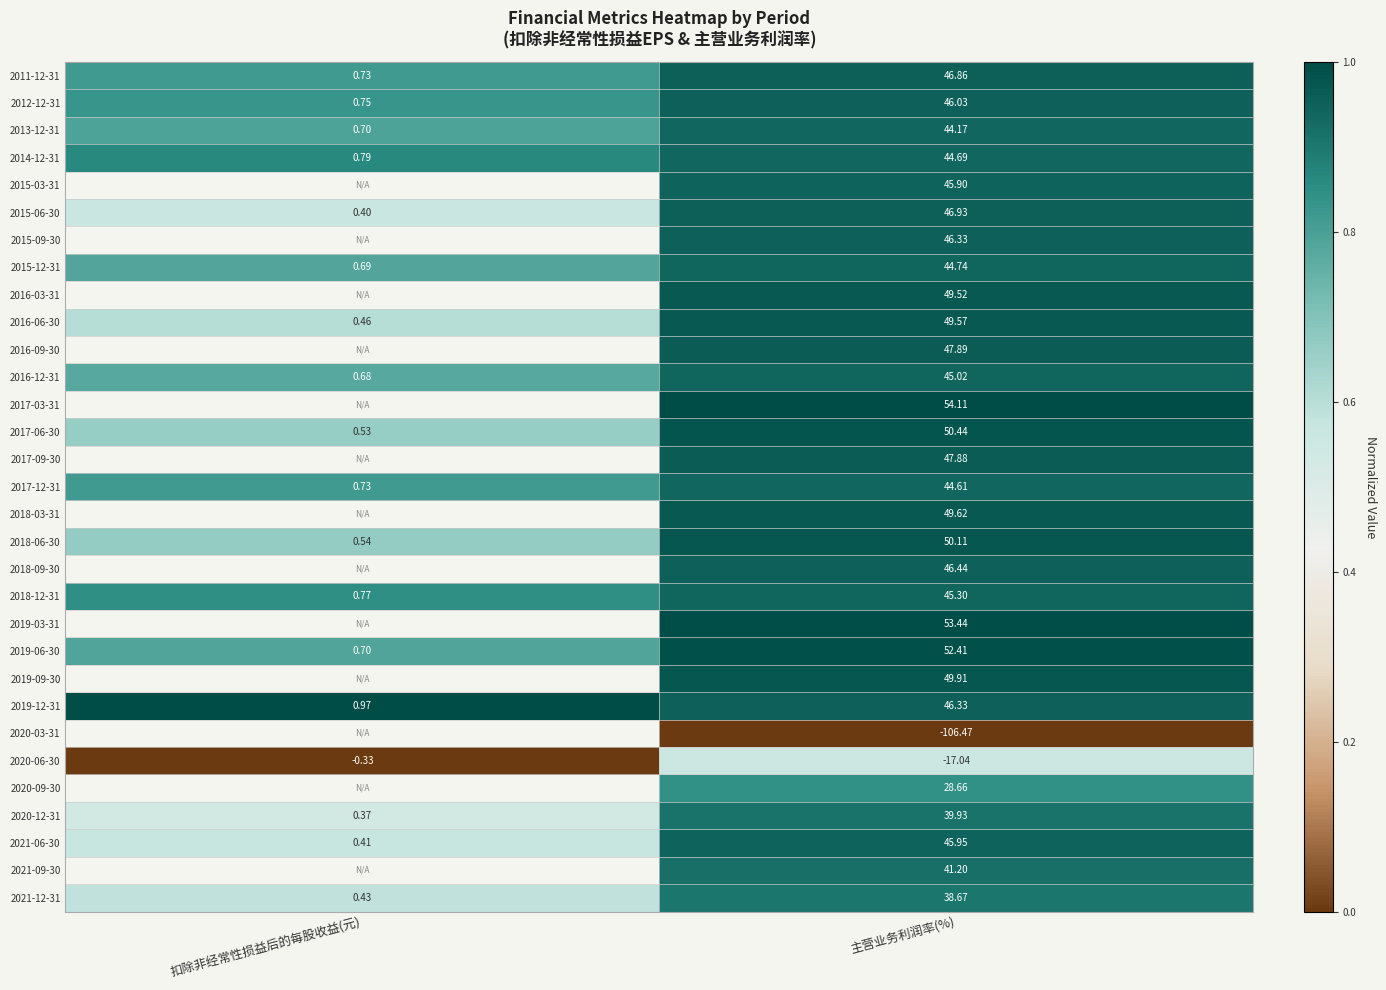

At which label does 2021-12-31 first exceed 38?

主营业务利润率(%)